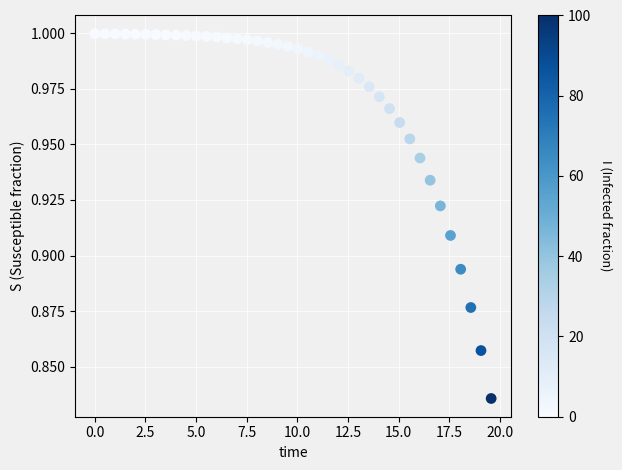

What is the range of X values (max minus min)?

19.6